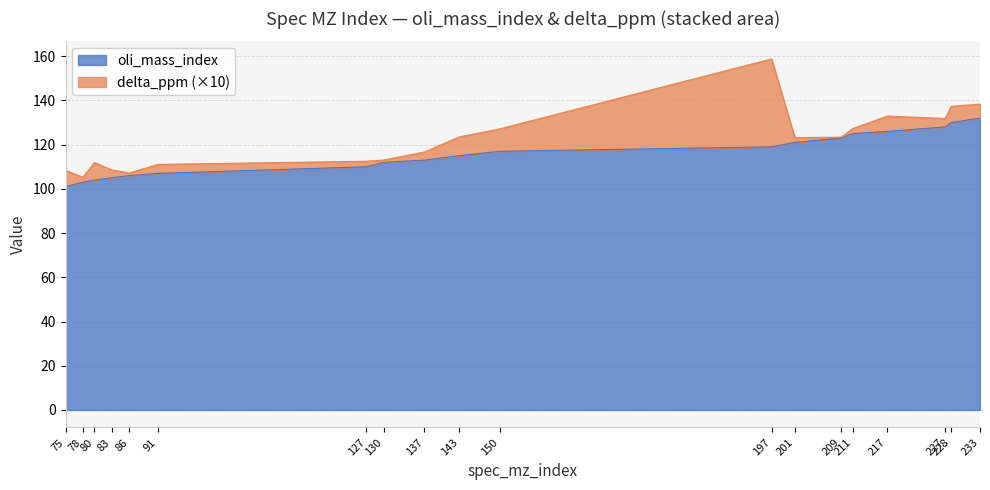

Does the chart display data point markers on the line(s)?

No